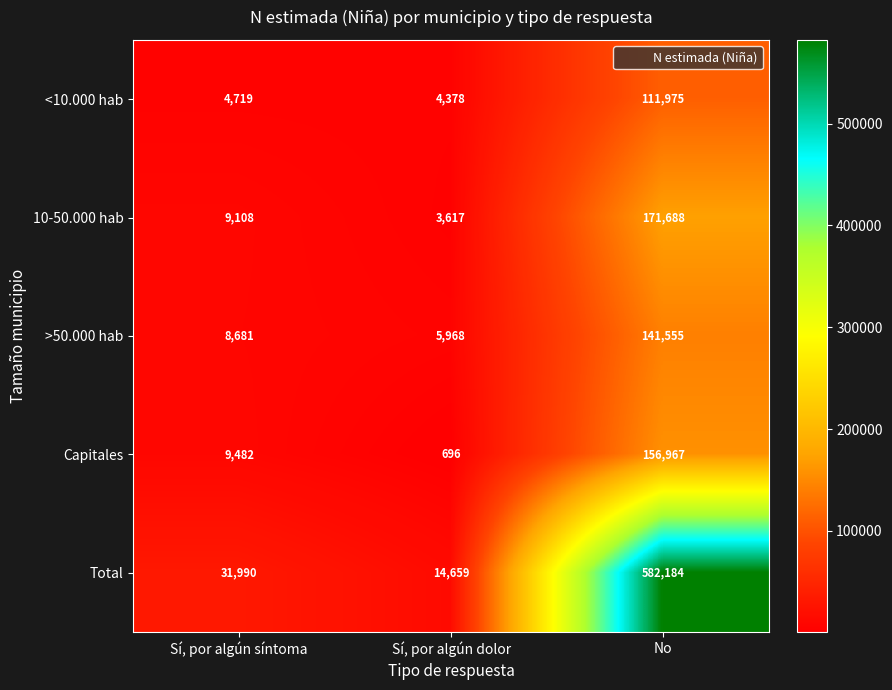

What is the spread (max minus min) of values at Sí, por algún síntoma?

27271